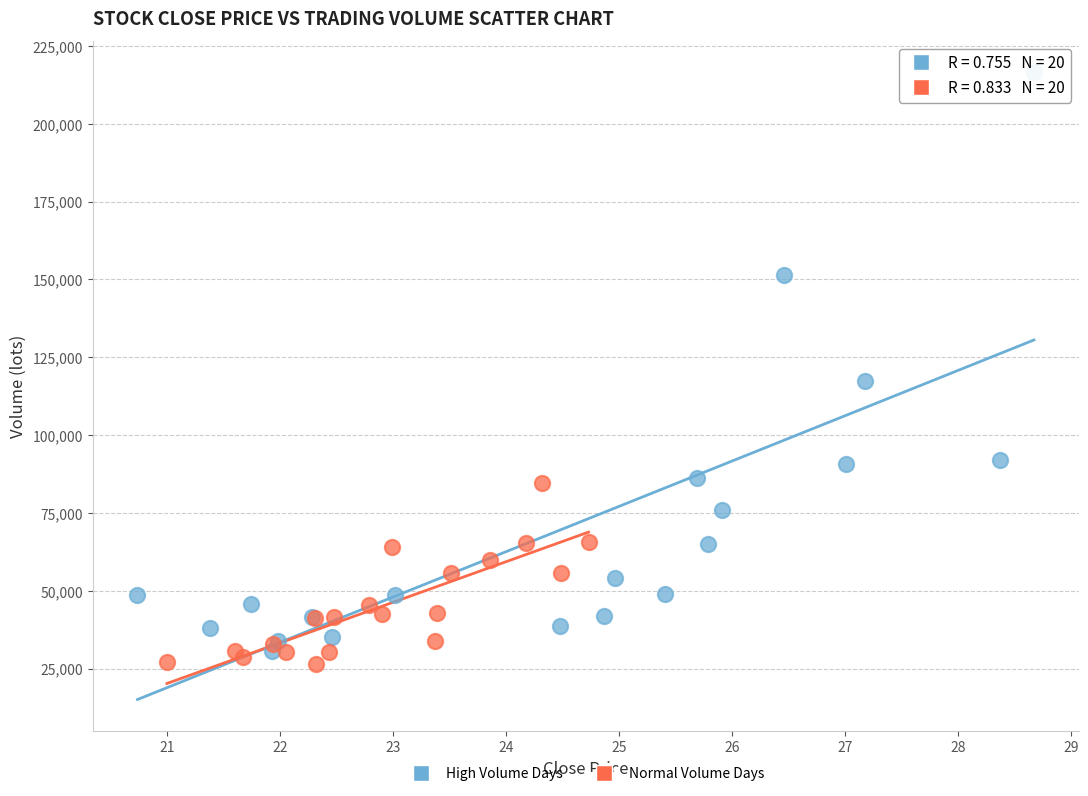

Which series contains the highest Y value?

High Volume Days